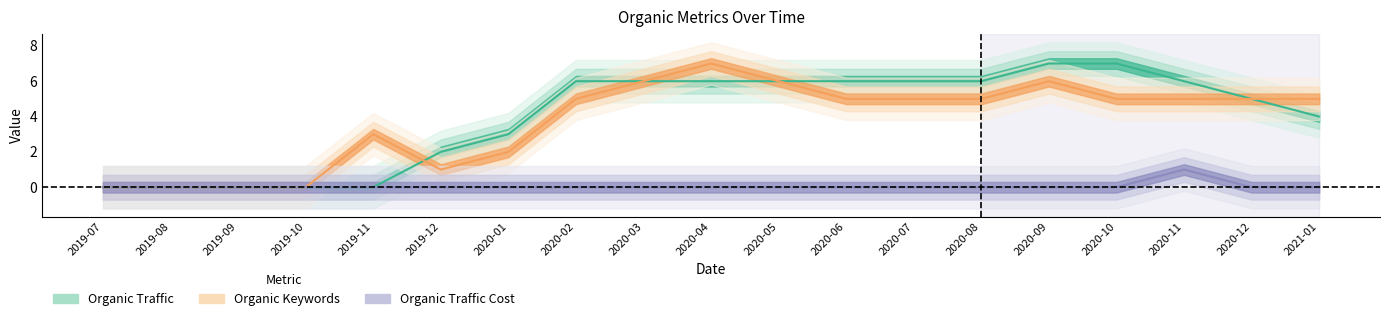

Reading right to left, extract all data points from this chart.

Organic Traffic: 2021-01=4	2020-12=5	2020-11=6	2020-10=7	2020-09=7	2020-08=6	2020-07=6	2020-06=6	2020-05=6	2020-04=6	2020-03=6	2020-02=6	2020-01=3	2019-12=2	2019-11=0	2019-10=0	2019-09=0	2019-08=0	2019-07=0
Organic Keywords: 2021-01=5	2020-12=5	2020-11=5	2020-10=5	2020-09=6	2020-08=5	2020-07=5	2020-06=5	2020-05=6	2020-04=7	2020-03=6	2020-02=5	2020-01=2	2019-12=1	2019-11=3	2019-10=0	2019-09=0	2019-08=0	2019-07=0
Organic Traffic Cost: 2021-01=0	2020-12=0	2020-11=1	2020-10=0	2020-09=0	2020-08=0	2020-07=0	2020-06=0	2020-05=0	2020-04=0	2020-03=0	2020-02=0	2020-01=0	2019-12=0	2019-11=0	2019-10=0	2019-09=0	2019-08=0	2019-07=0